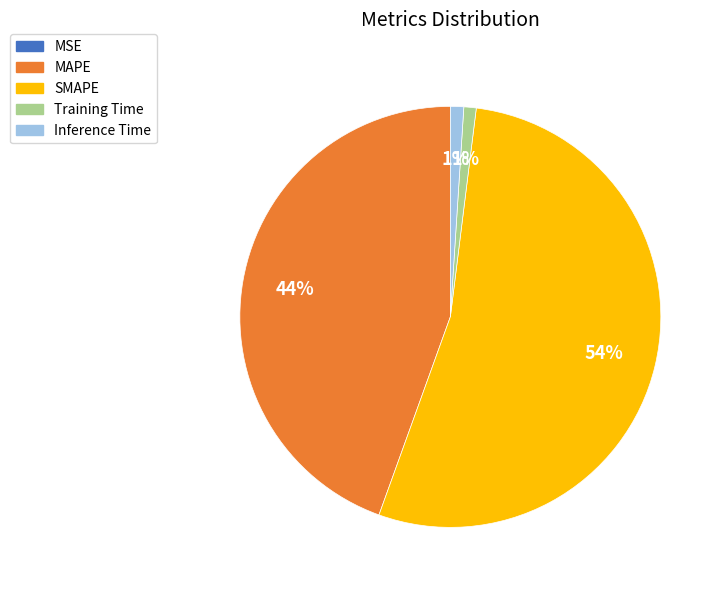

What is the largest slice in the pie chart?

SMAPE